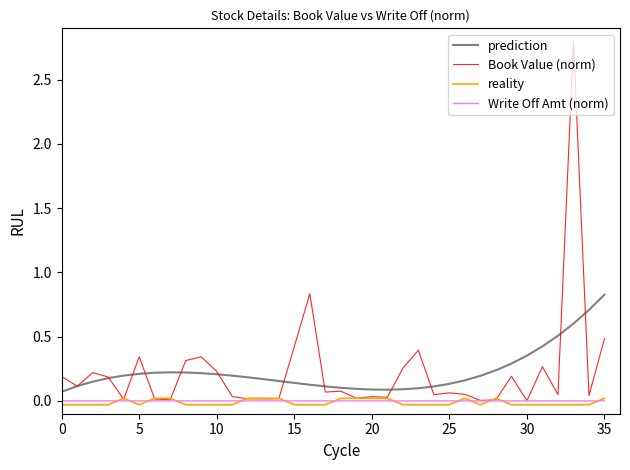

True or false: reality has more than 2 interior local peaks.

True